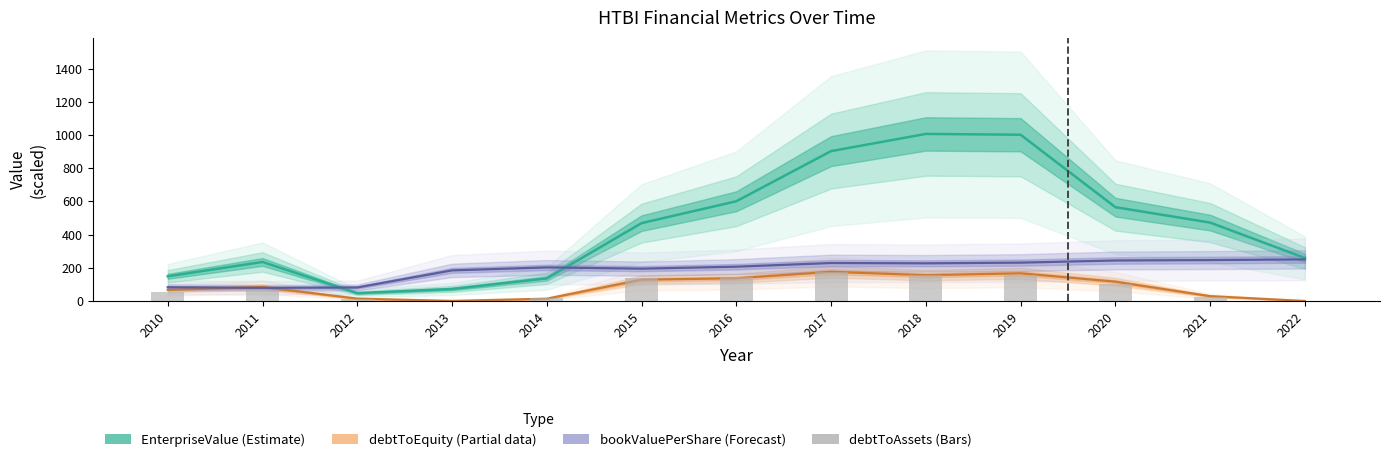

The chart shows a value of 68.9 at 2011. True or false?

True